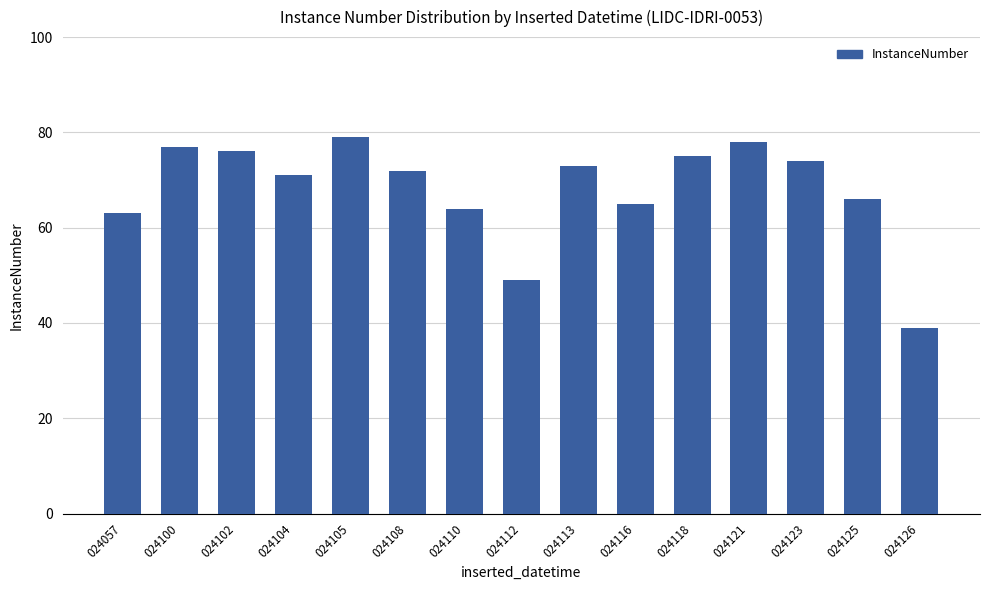

List the labels in order of value, smallest first.

024126, 024112, 024057, 024110, 024116, 024125, 024104, 024108, 024113, 024123, 024118, 024102, 024100, 024121, 024105